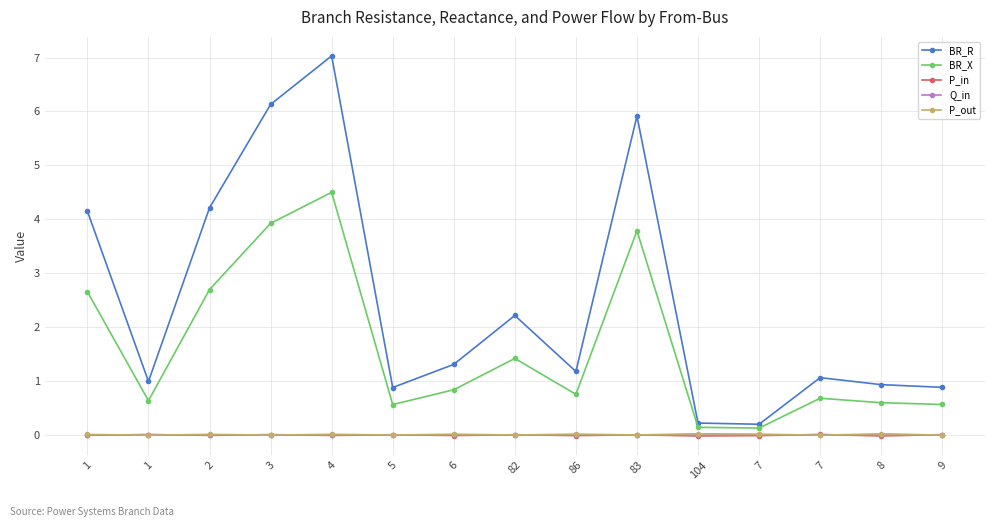

How many interior local peaks does the P_in series have?

6